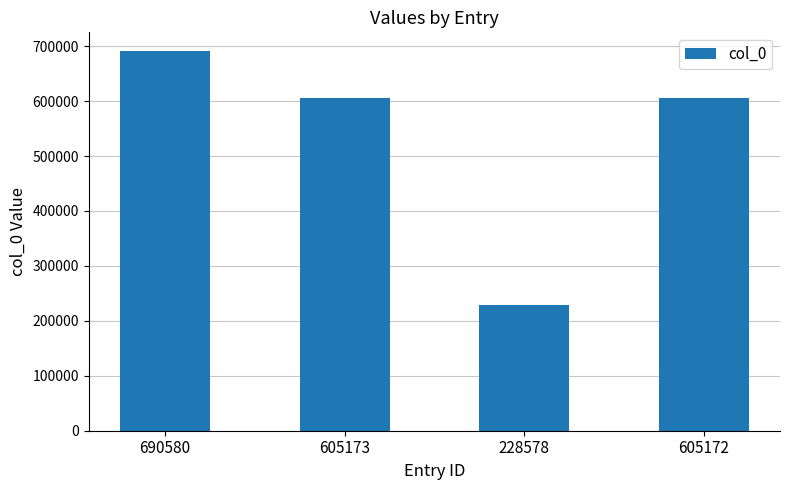

Does the chart contain stacked bars?

No